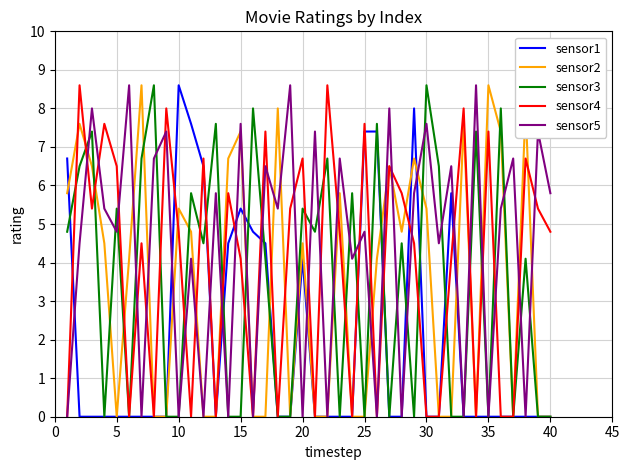

What is the maximum value for sensor4?

8.6